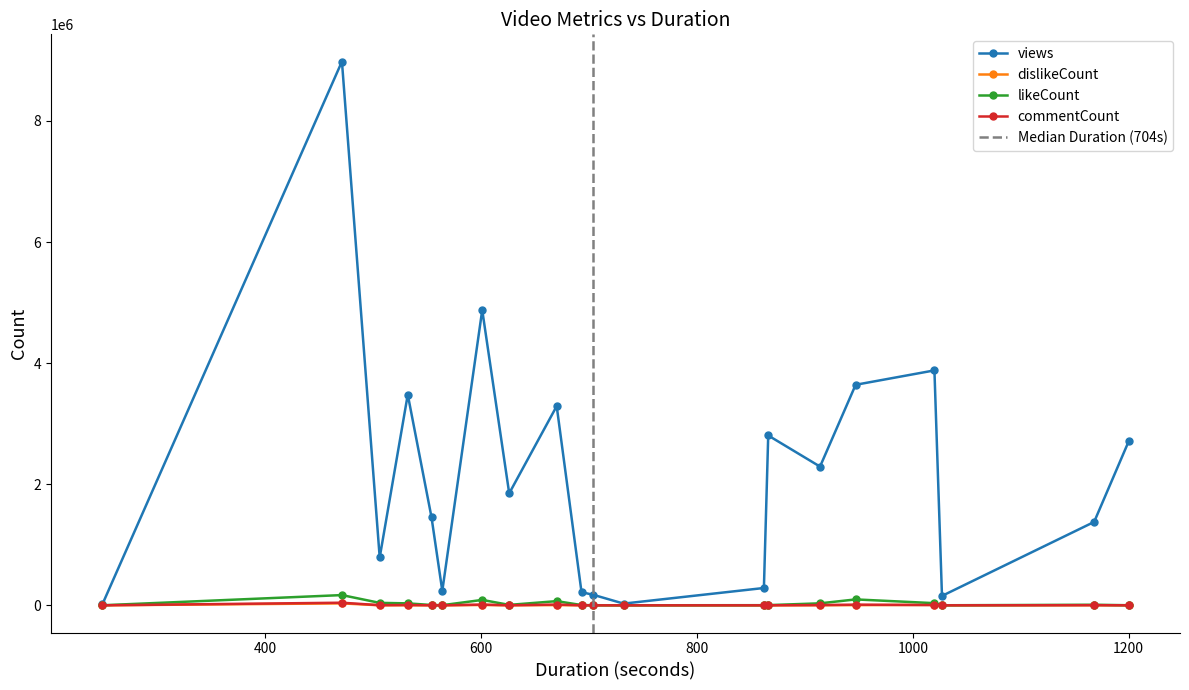

Which series has the widest spread of values?

views